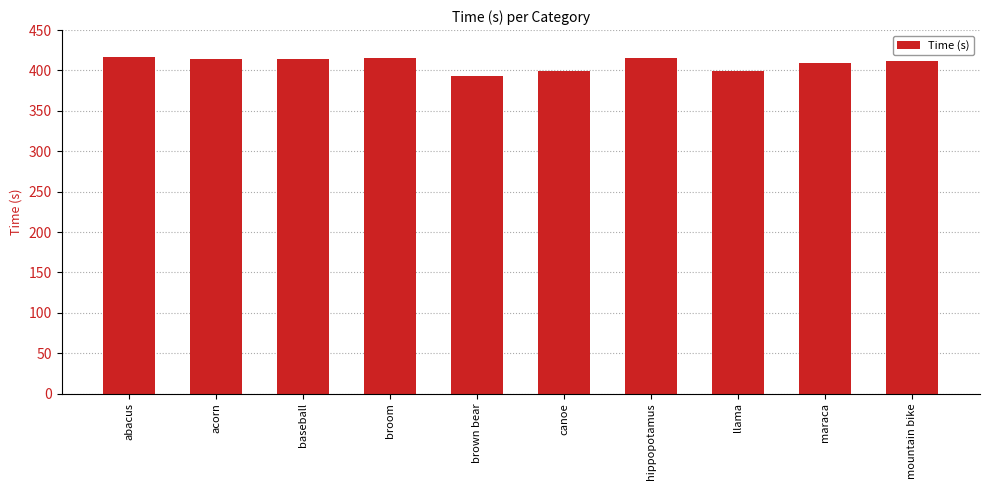

Where does the data first go above 414?

abacus